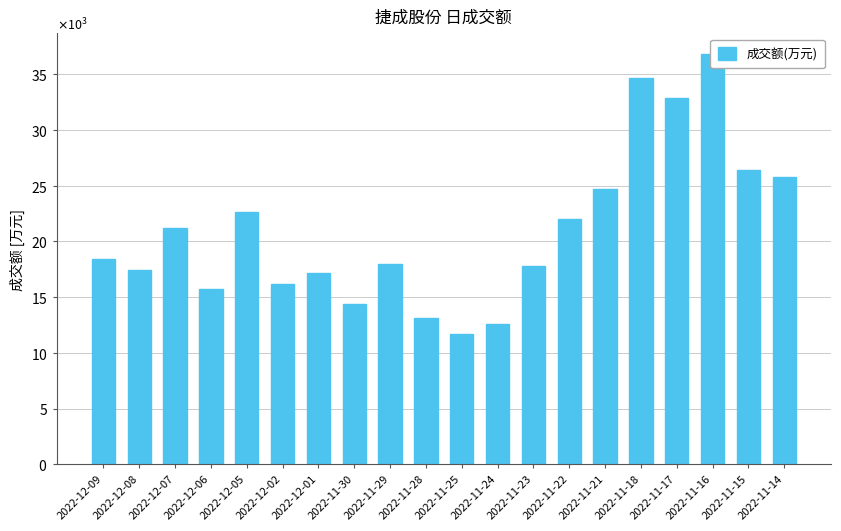

Rank the categories by value from lowest to highest.

2022-11-25, 2022-11-24, 2022-11-28, 2022-11-30, 2022-12-06, 2022-12-02, 2022-12-01, 2022-12-08, 2022-11-23, 2022-11-29, 2022-12-09, 2022-12-07, 2022-11-22, 2022-12-05, 2022-11-21, 2022-11-14, 2022-11-15, 2022-11-17, 2022-11-18, 2022-11-16